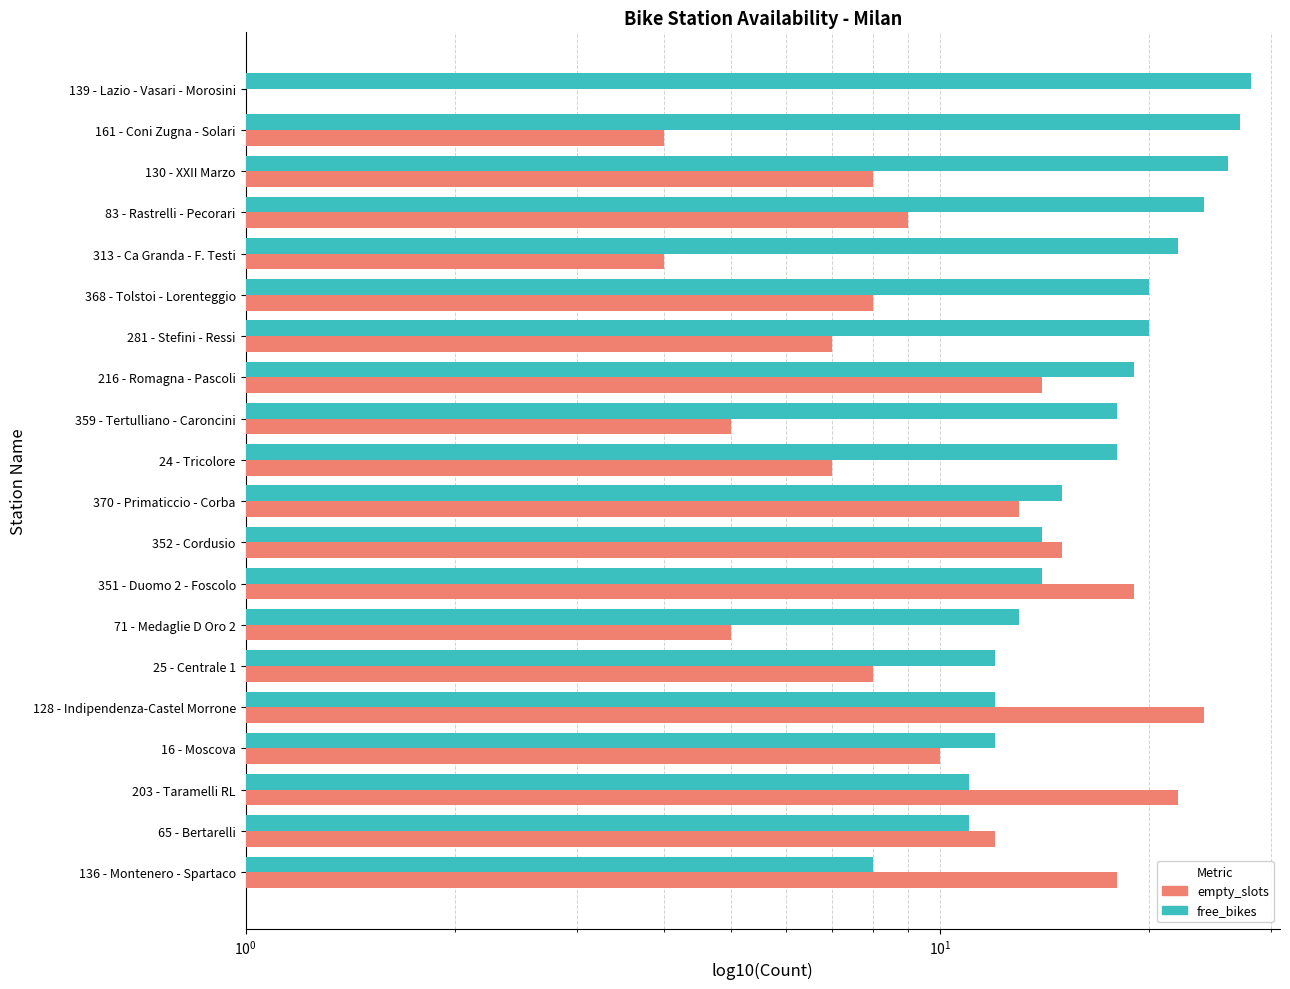

Which series has the largest total across all categories?

free_bikes